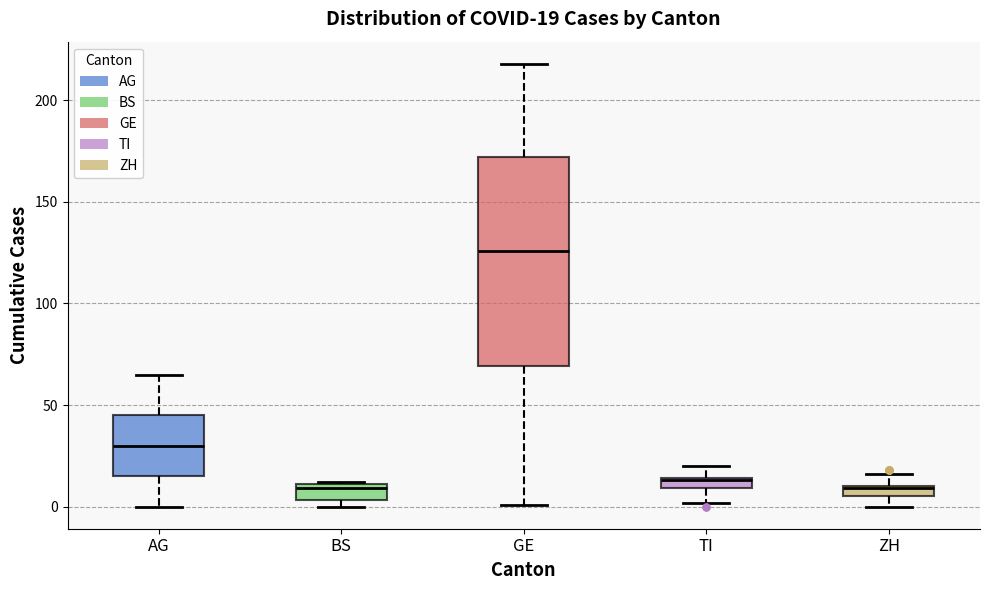

Which box is the tallest, from its lower edge to its upper edge?

GE